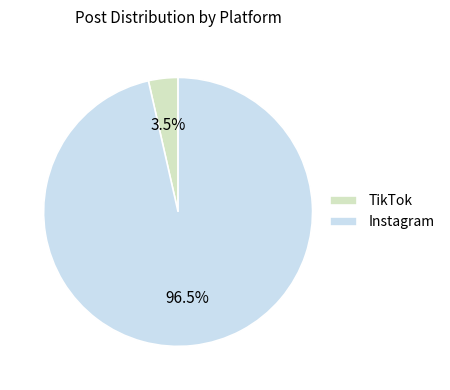

Rank the categories by value from highest to lowest.

Instagram, TikTok